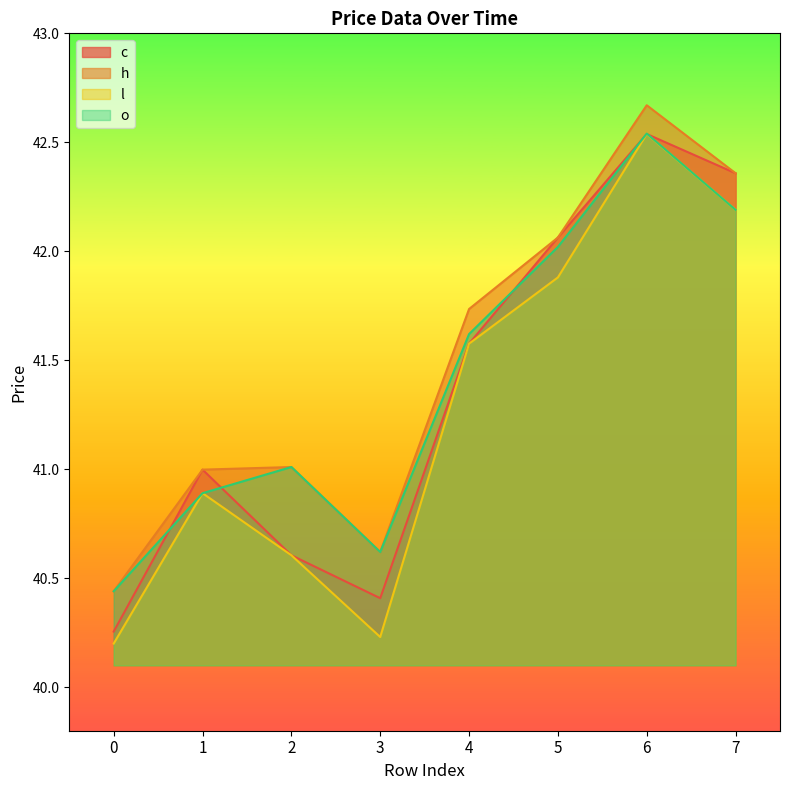

Where does the o series first go above 41?

2